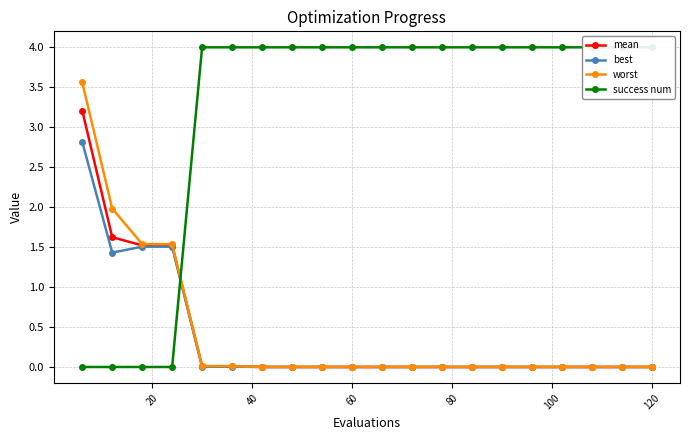

How many lines are shown in the chart?

4